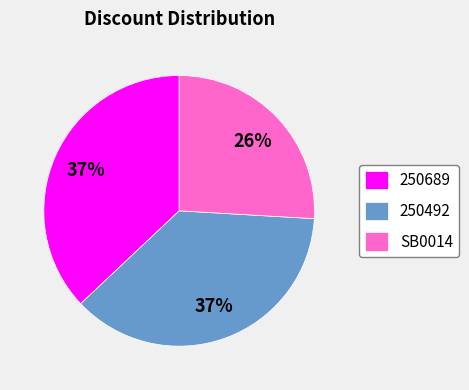

What is the ratio of the value at 250492 to the value at SB0014?

1.4